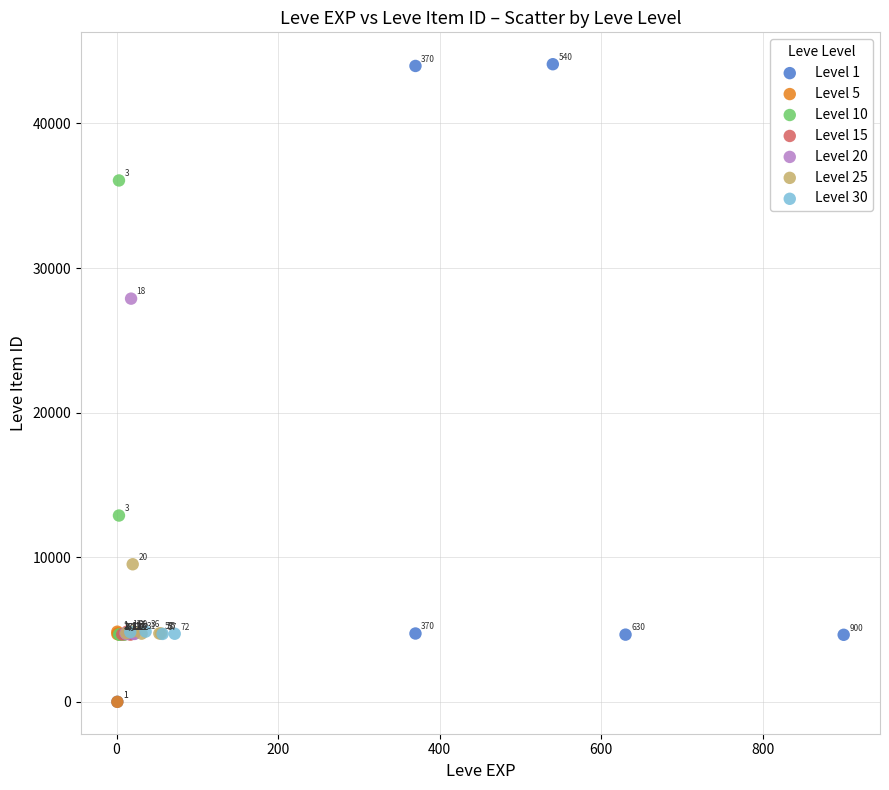

Which series contains the highest Y value?

Level 1